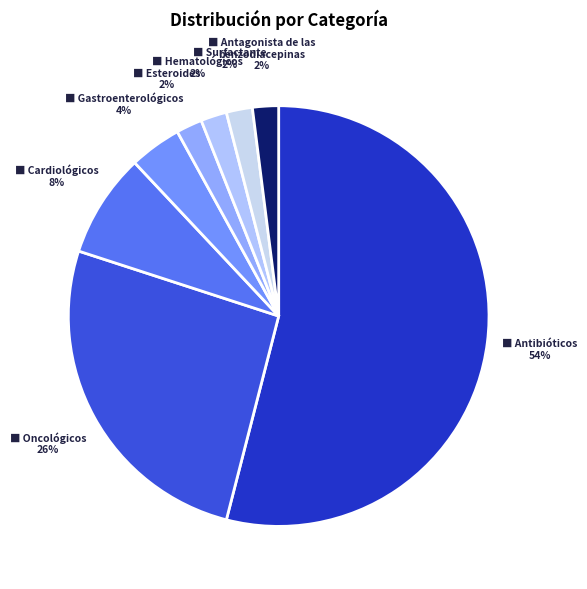

To the nearest percent, what is the difference between the largest and smallest slice percentages?

52%